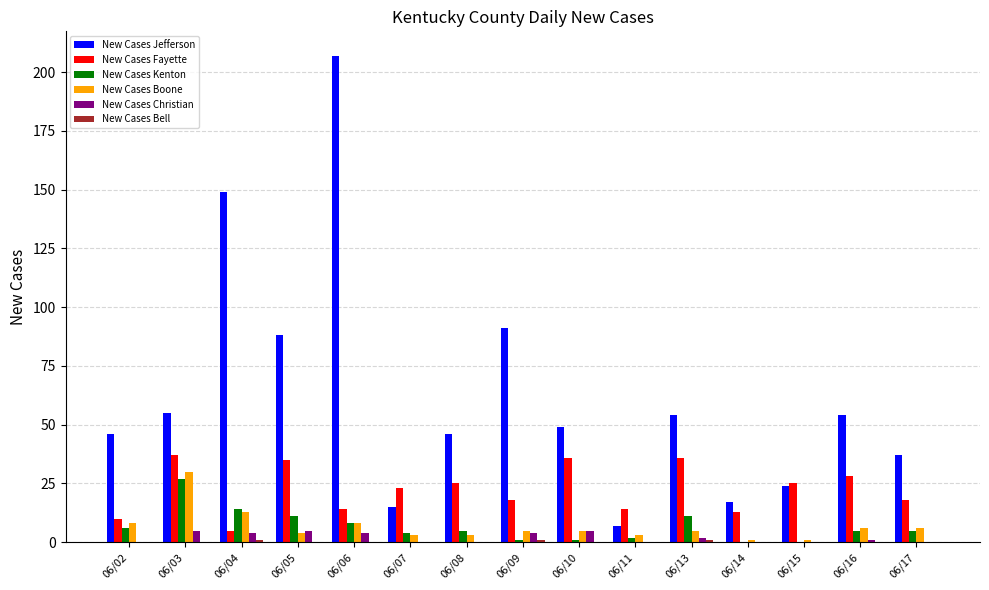

Between 06/06 and 06/11, which series saw the biggest shift?

New Cases Jefferson